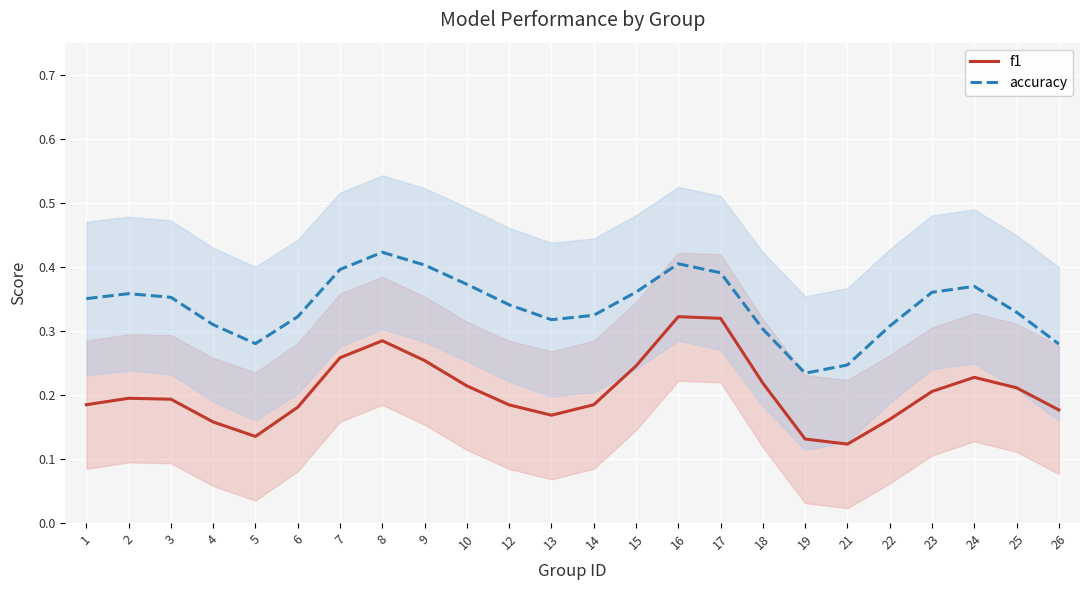

What is the difference between the maximum and minimum values in the f1 series?

0.2